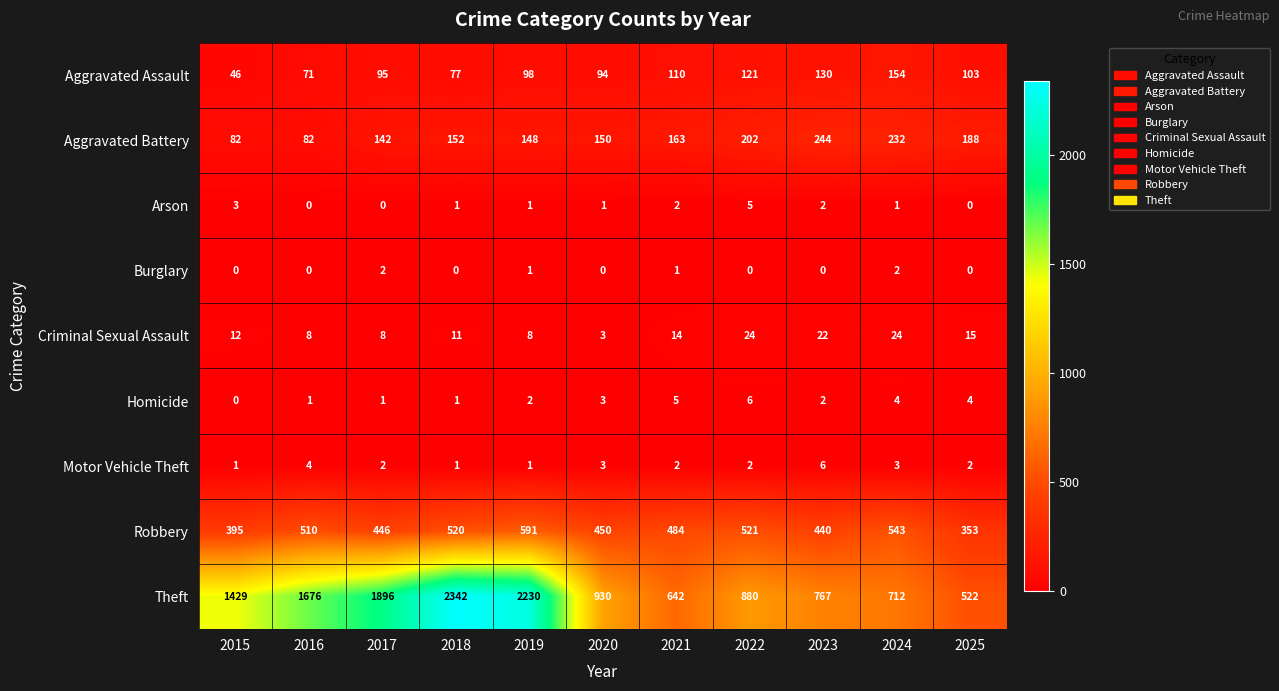

Between 2021 and 2024, which series saw the biggest shift?

Theft